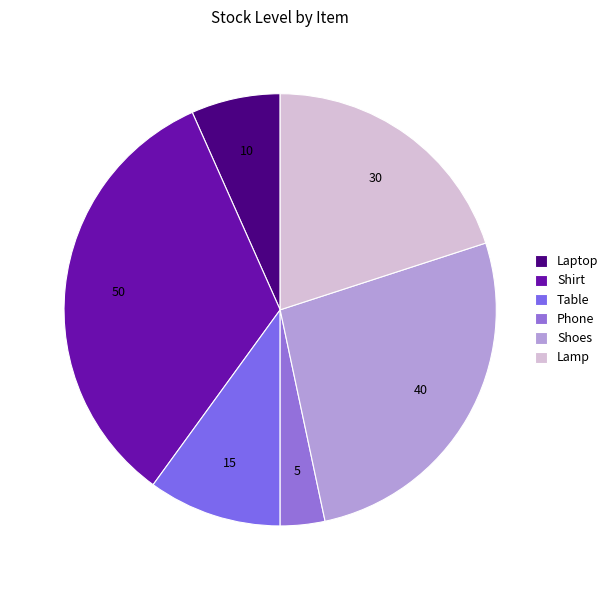

Which slice is the largest?

Shirt